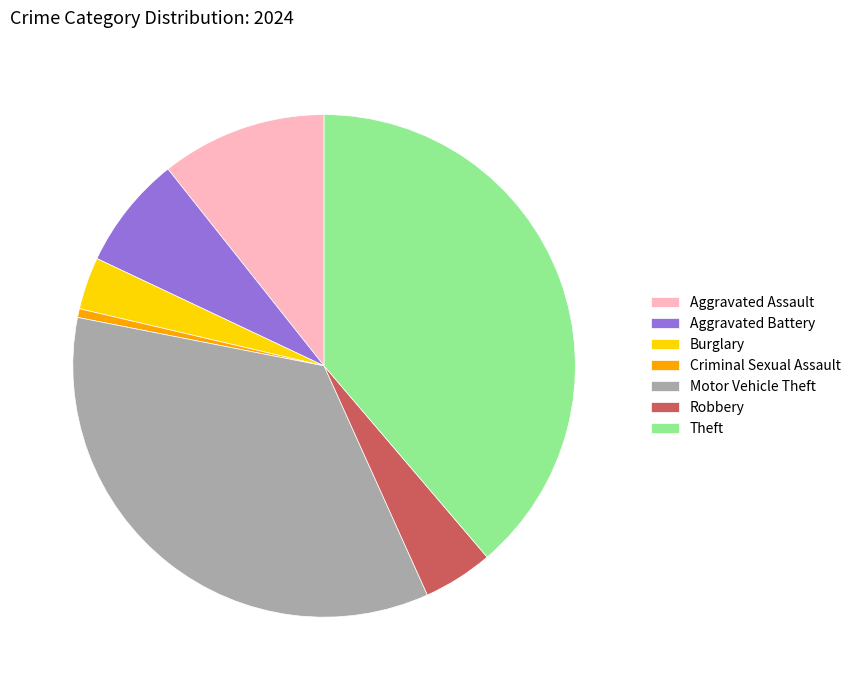

Which has a higher value, Aggravated Assault or Criminal Sexual Assault?

Aggravated Assault